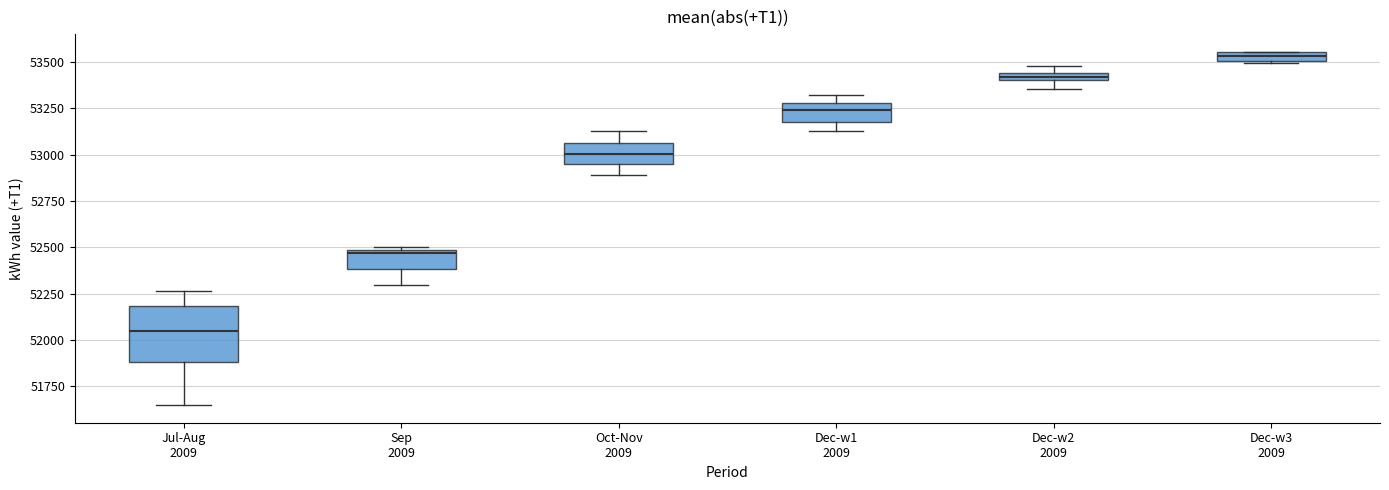

Which box's median line is the lowest?

Jul-Aug 2009